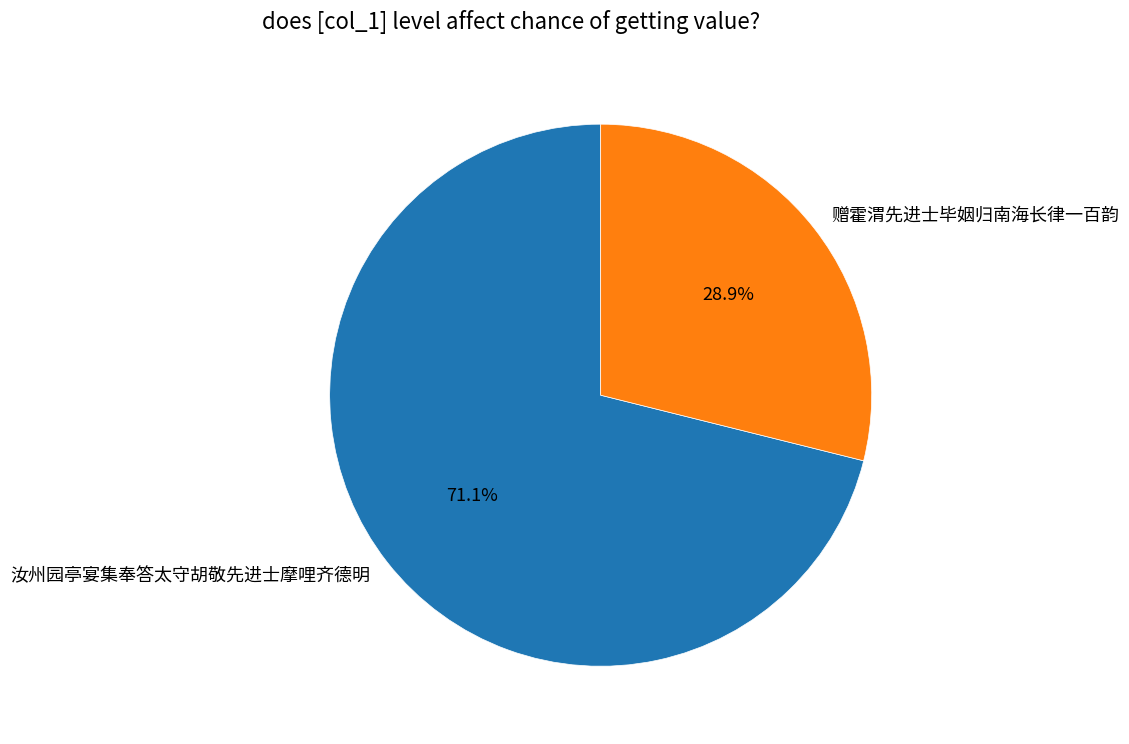

To the nearest percent, what is the combined percentage of 赠霍渭先进士毕姻归南海长律一百韵 and 汝州园亭宴集奉答太守胡敬先进士摩哩齐德明?

100%